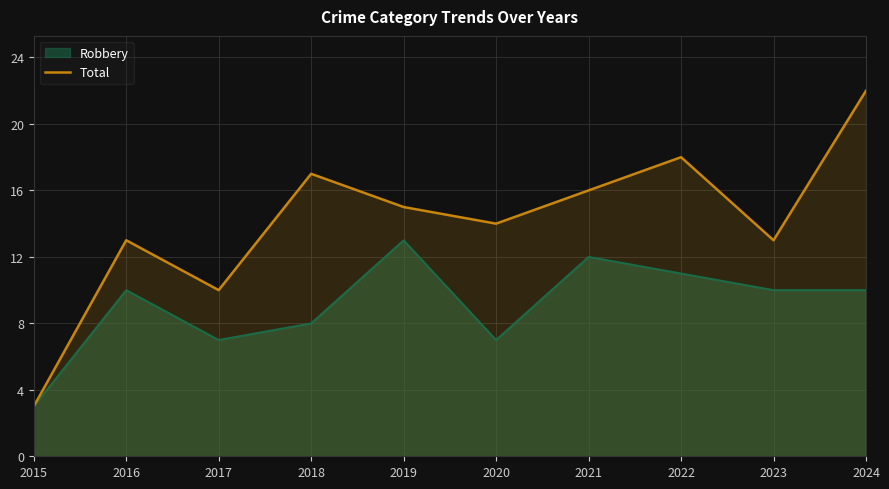

At which category does the chart reach its peak across all series?

2024